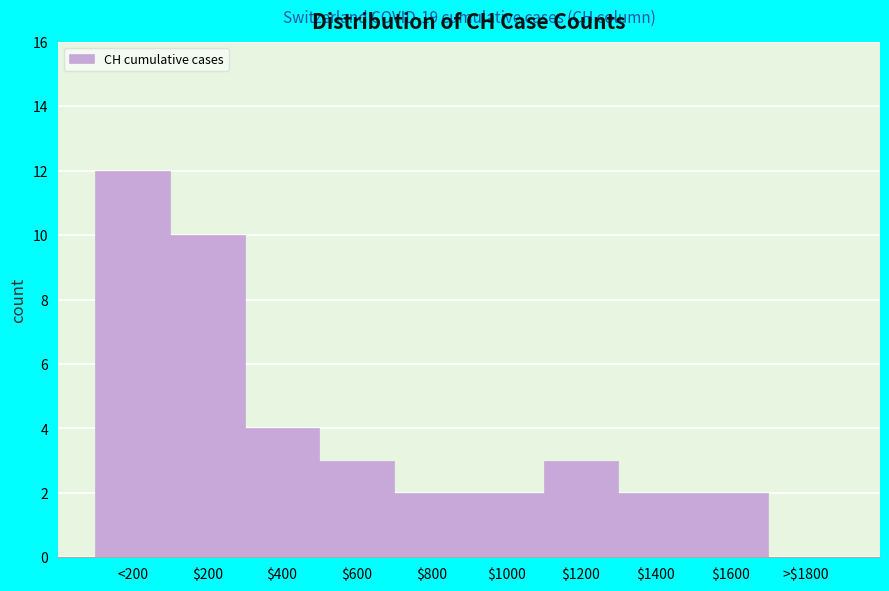

Which category has the highest value across all series?

<200